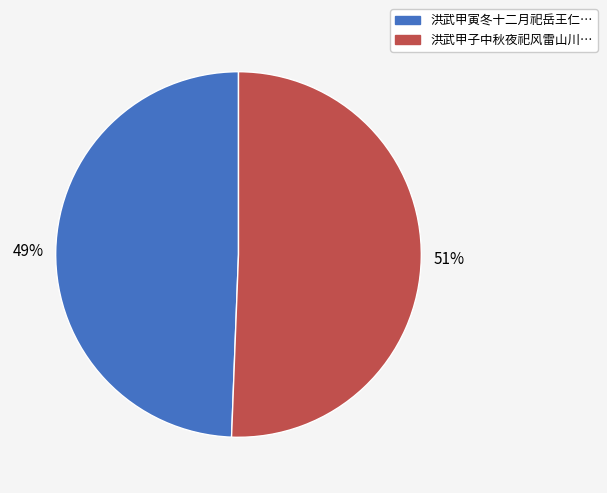

Is there any slice that represents more than half of the pie?

Yes